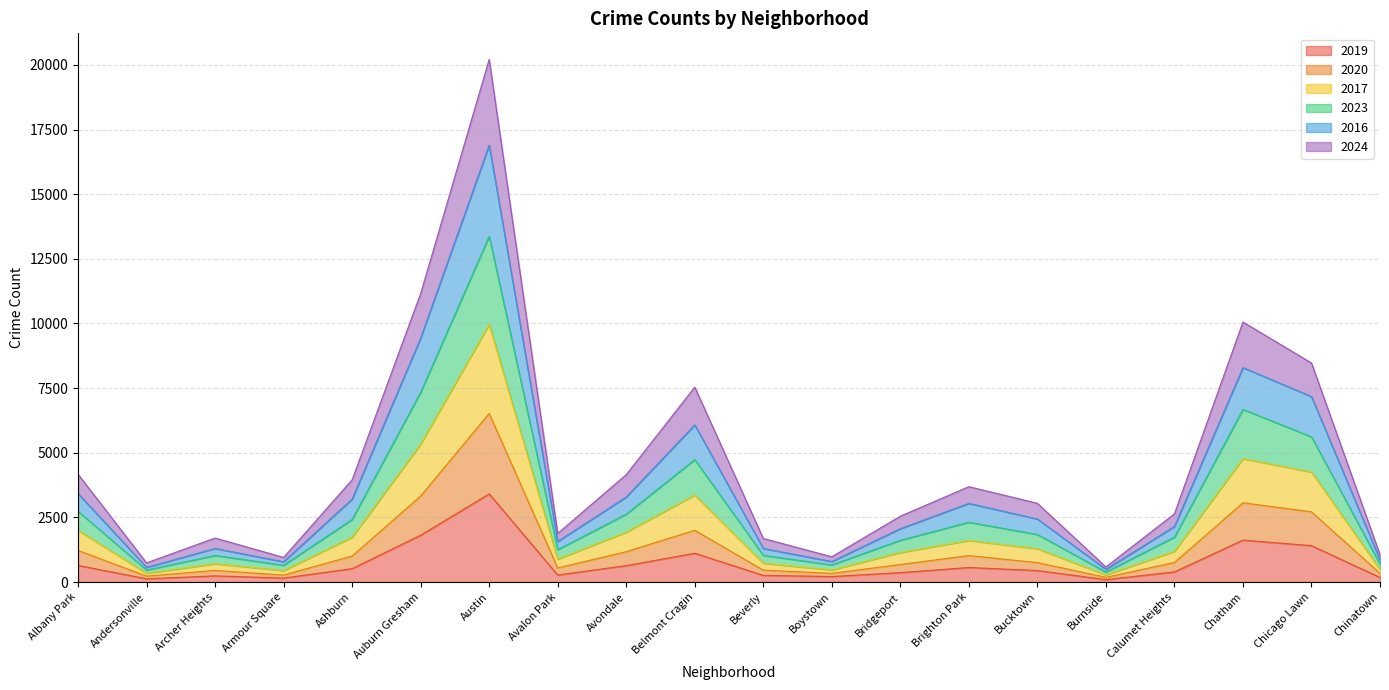

What position from the left is Archer Heights?

3